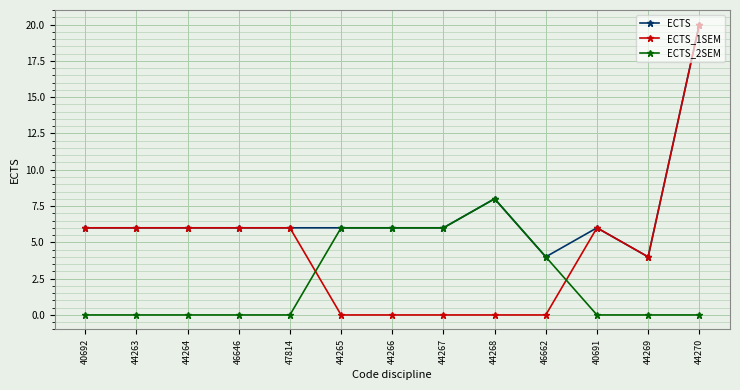

True or false: ECTS has more than 1 points higher than both neighbors.

True